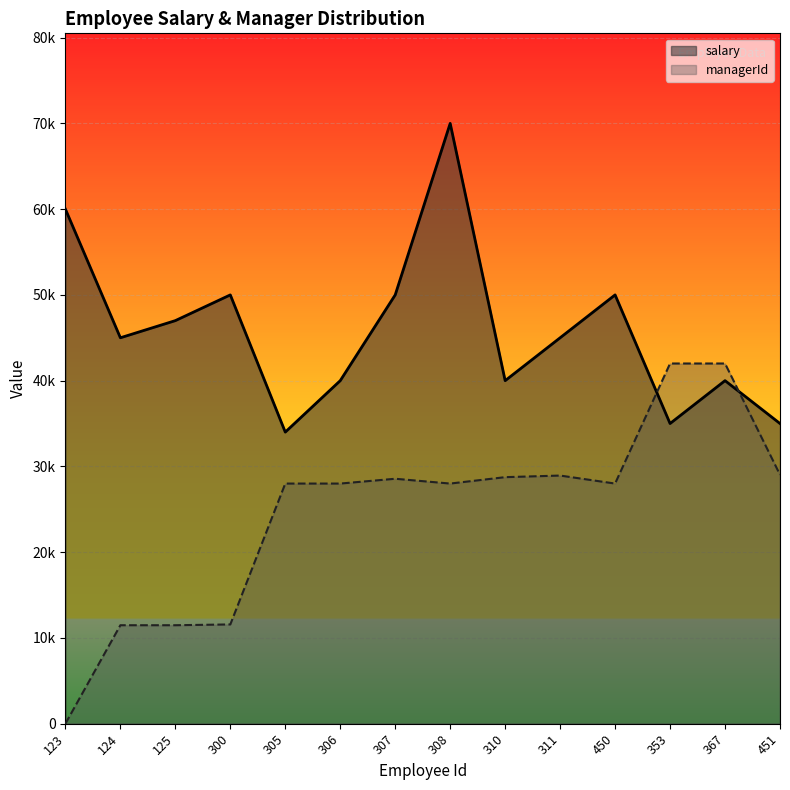

Rank the series by their maximum value, from lowest to highest.

managerId, salary